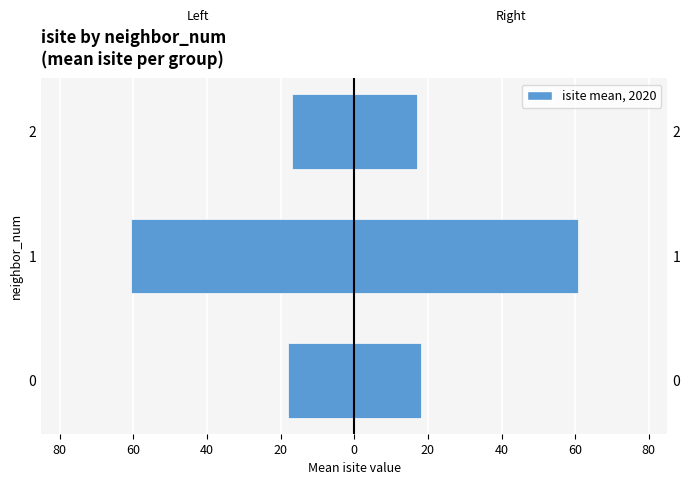

Which series has the largest total across all categories?

isite (right)